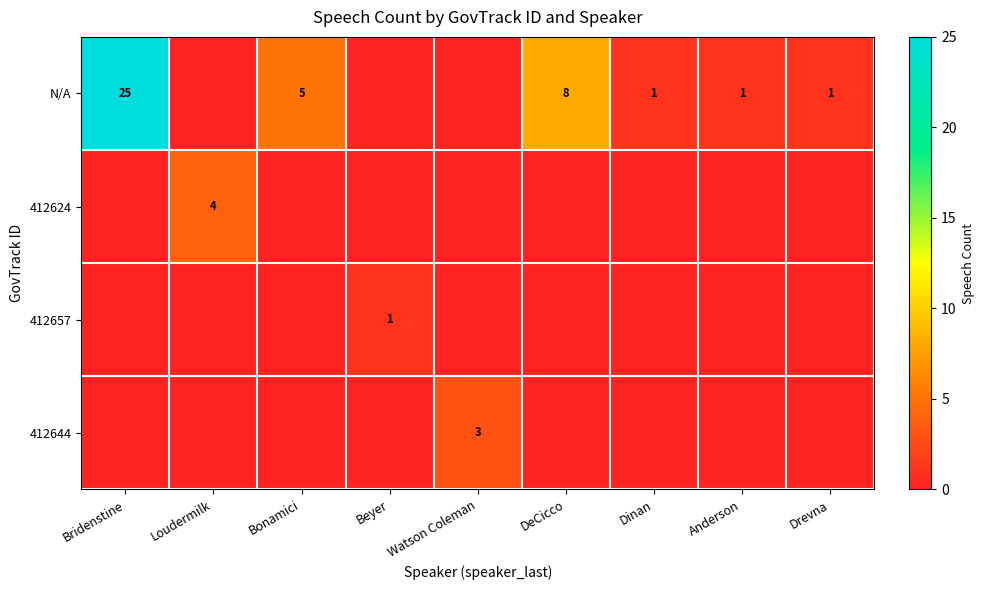

The N/A series shows 1 at Anderson. True or false?

True